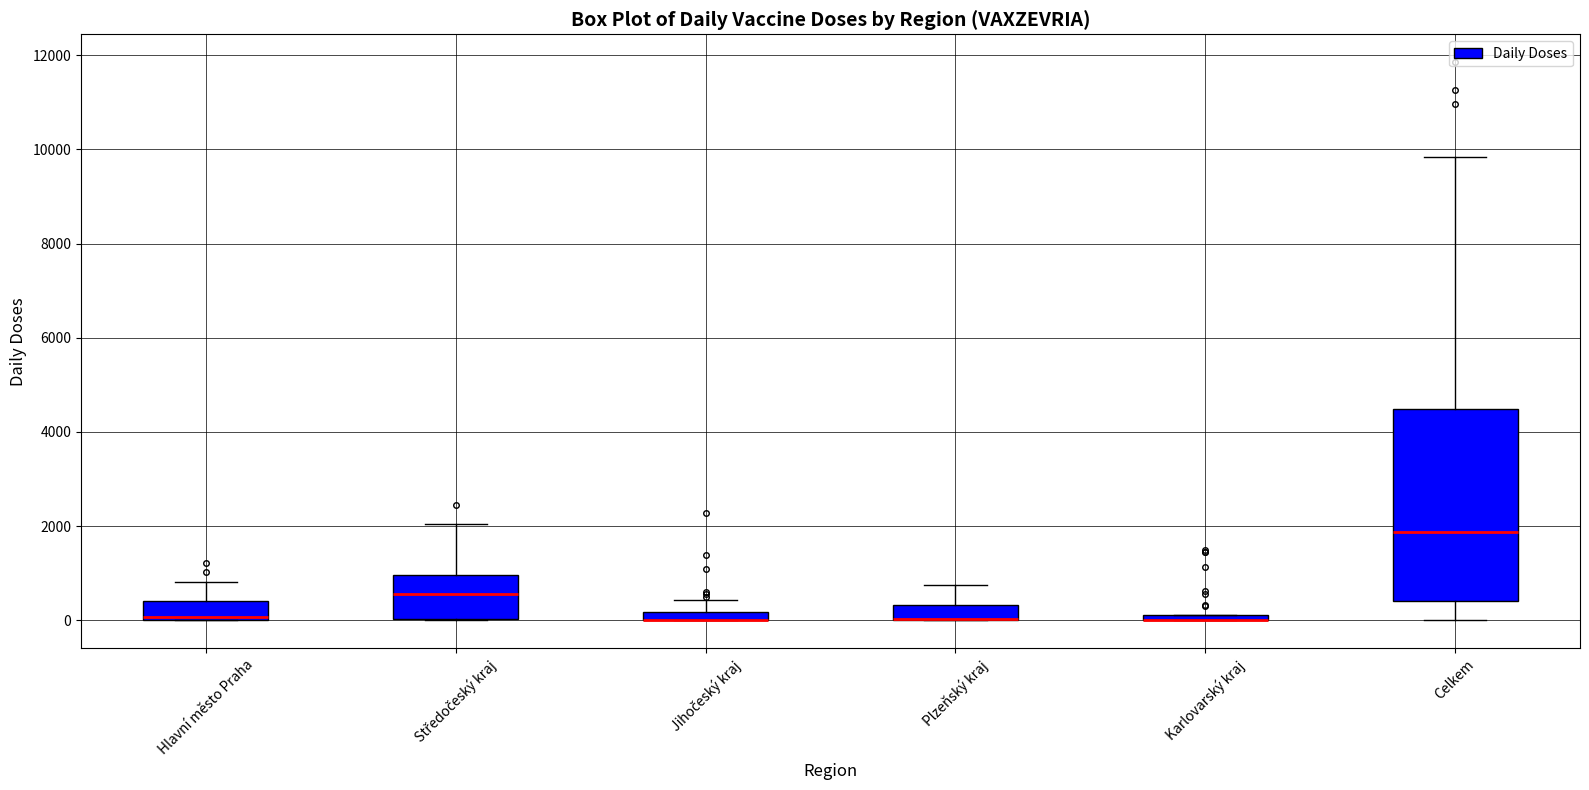

Where is the upper edge of the box for Karlovarský kraj on the y-axis? The values are not printed on the chart, so give them approximately, as read against the axis.

200